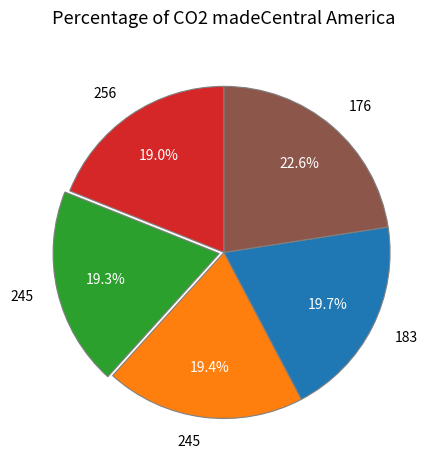

Is there any slice that represents more than half of the pie?

No